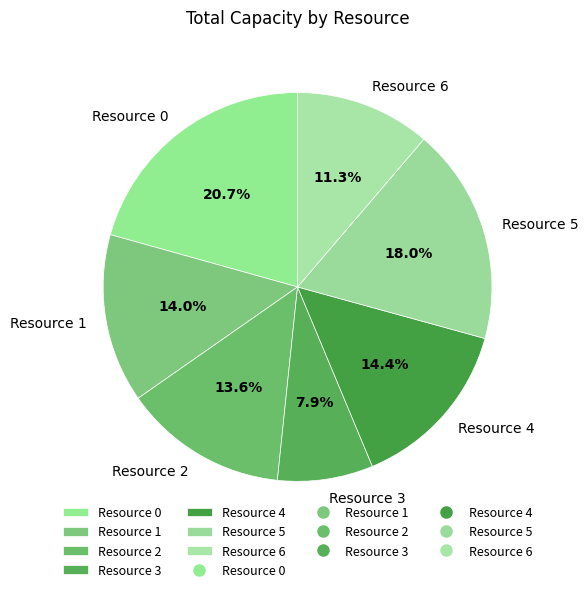

Is it true that Resource 3 is 8% of the pie?

True